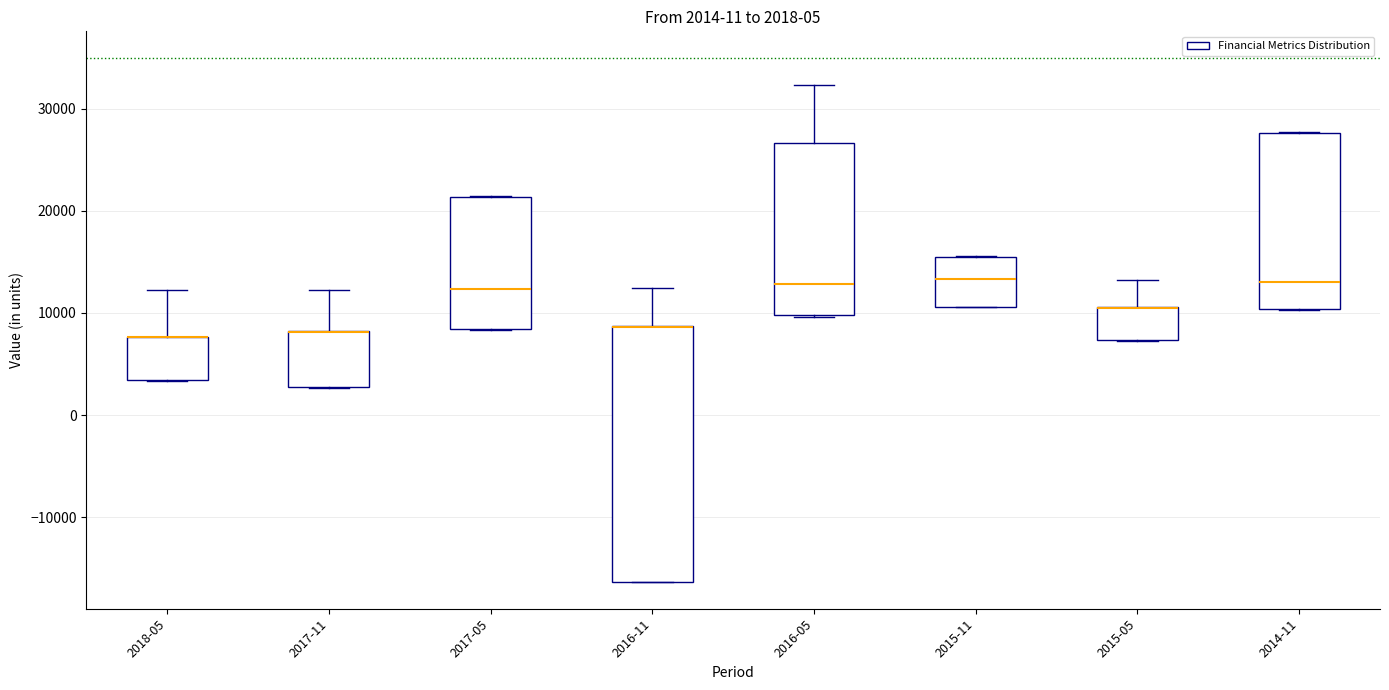

Comparing the boxes themselves (not the whiskers), which one is the tallest?

2016-11